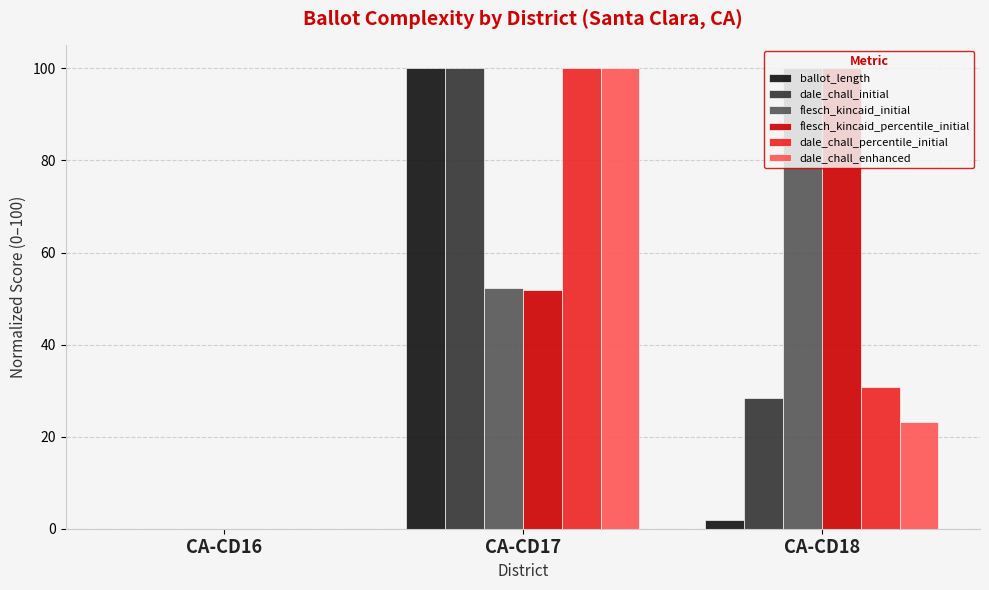

Count the number of categories in the chart.

3